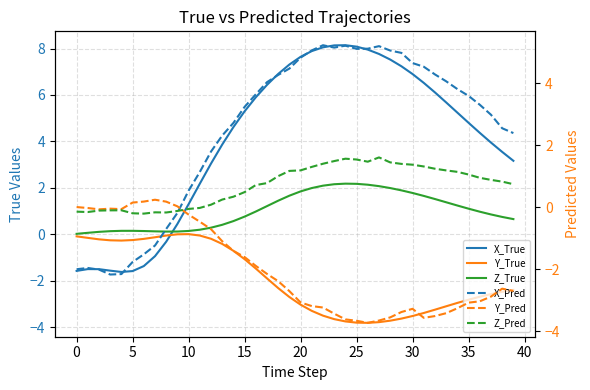

At which category is the sum across all series the highest?

22